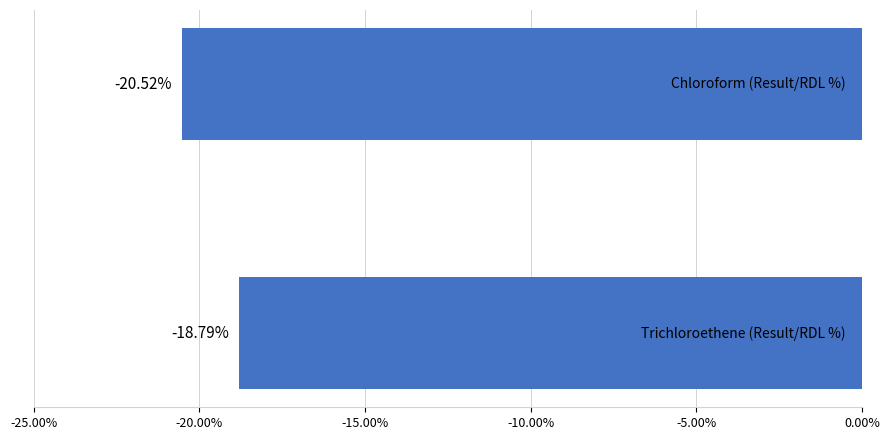

What is the difference between the maximum and minimum values?

1.7